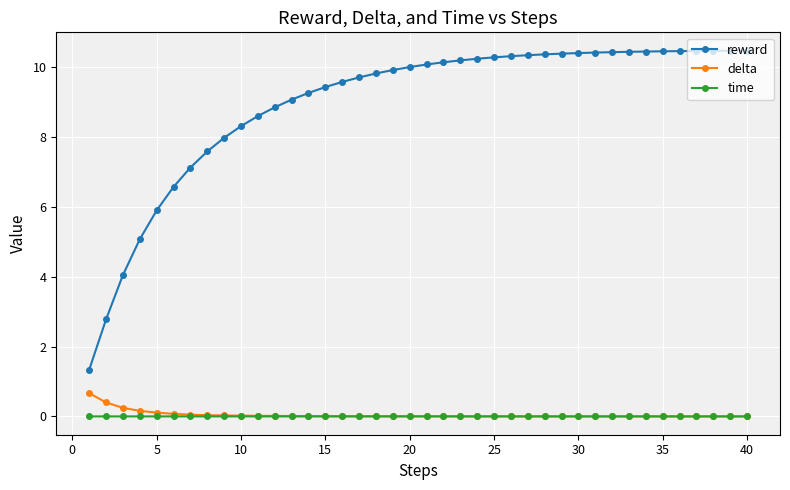

True or false: time and reward intersect in this chart.

False